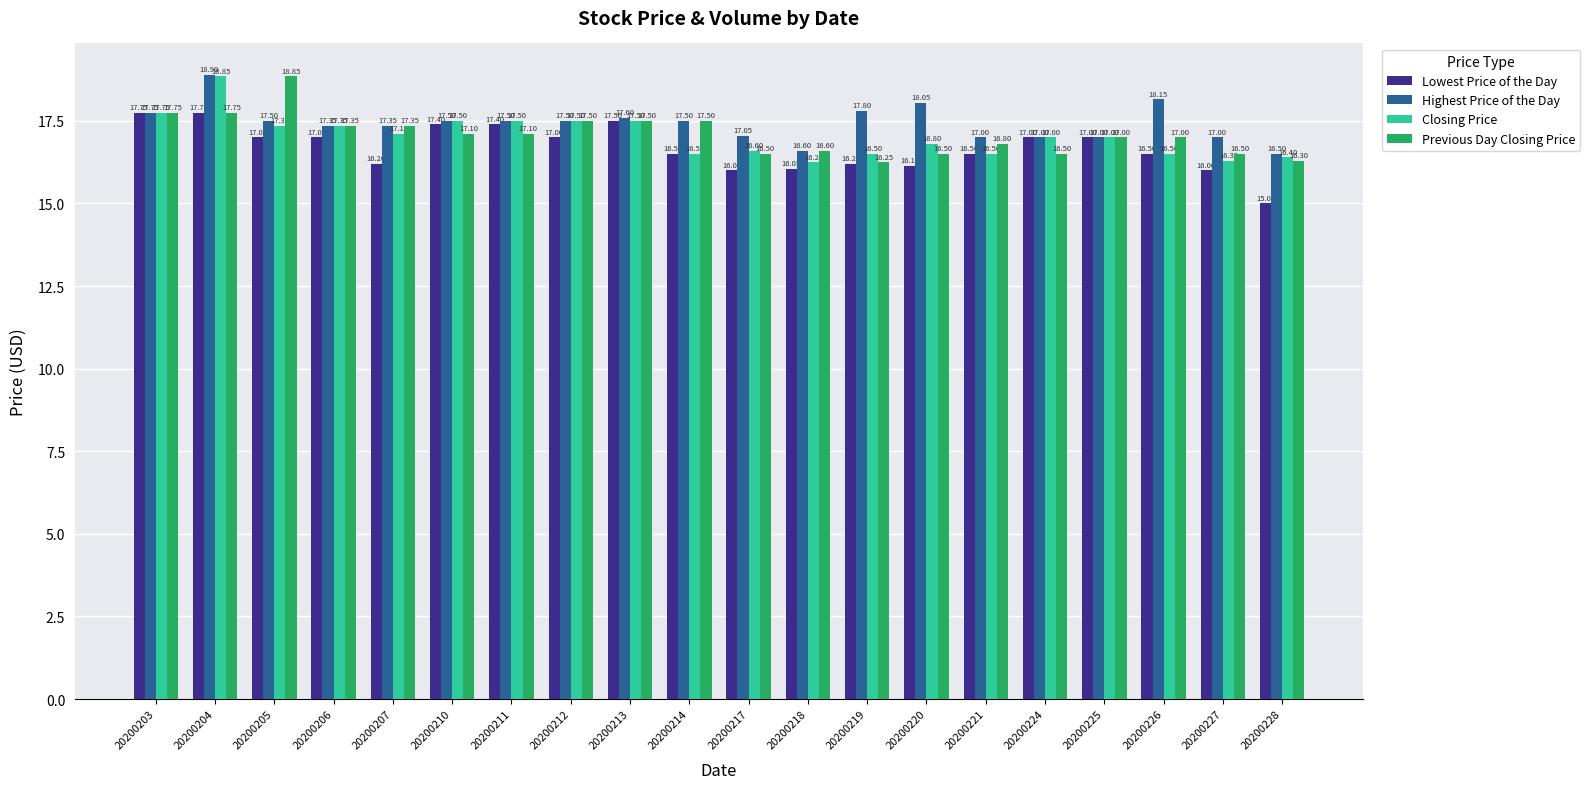

What is the total value across all series at 20200207?

68.0